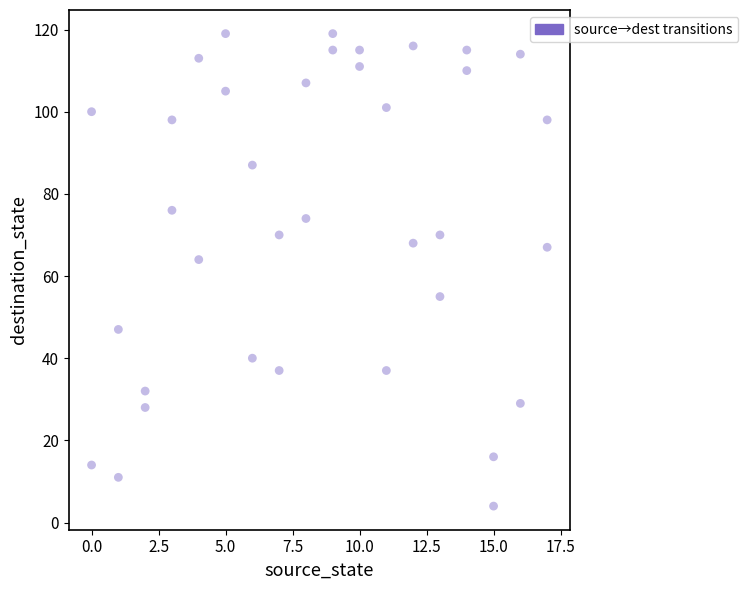

What is the range of X values (max minus min)?

17